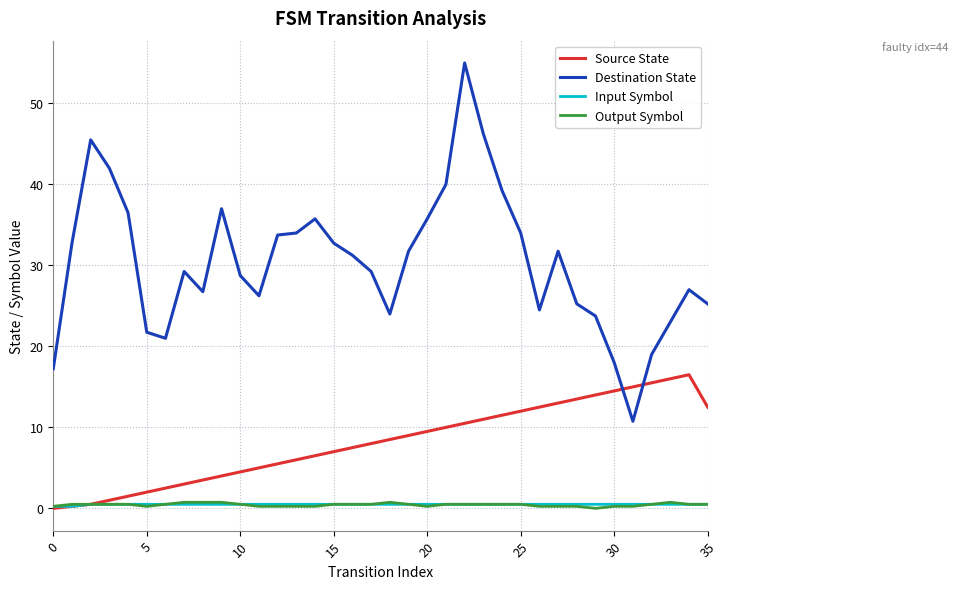

Does the chart have visible grid lines?

Yes